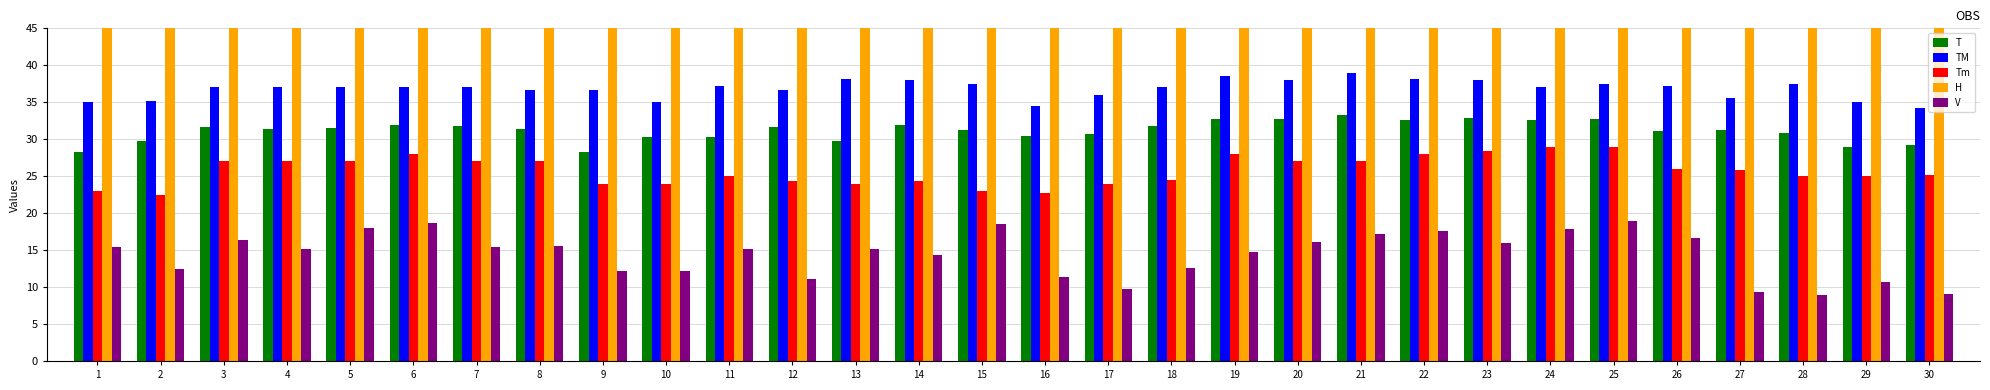

How many bars are there in total?

150